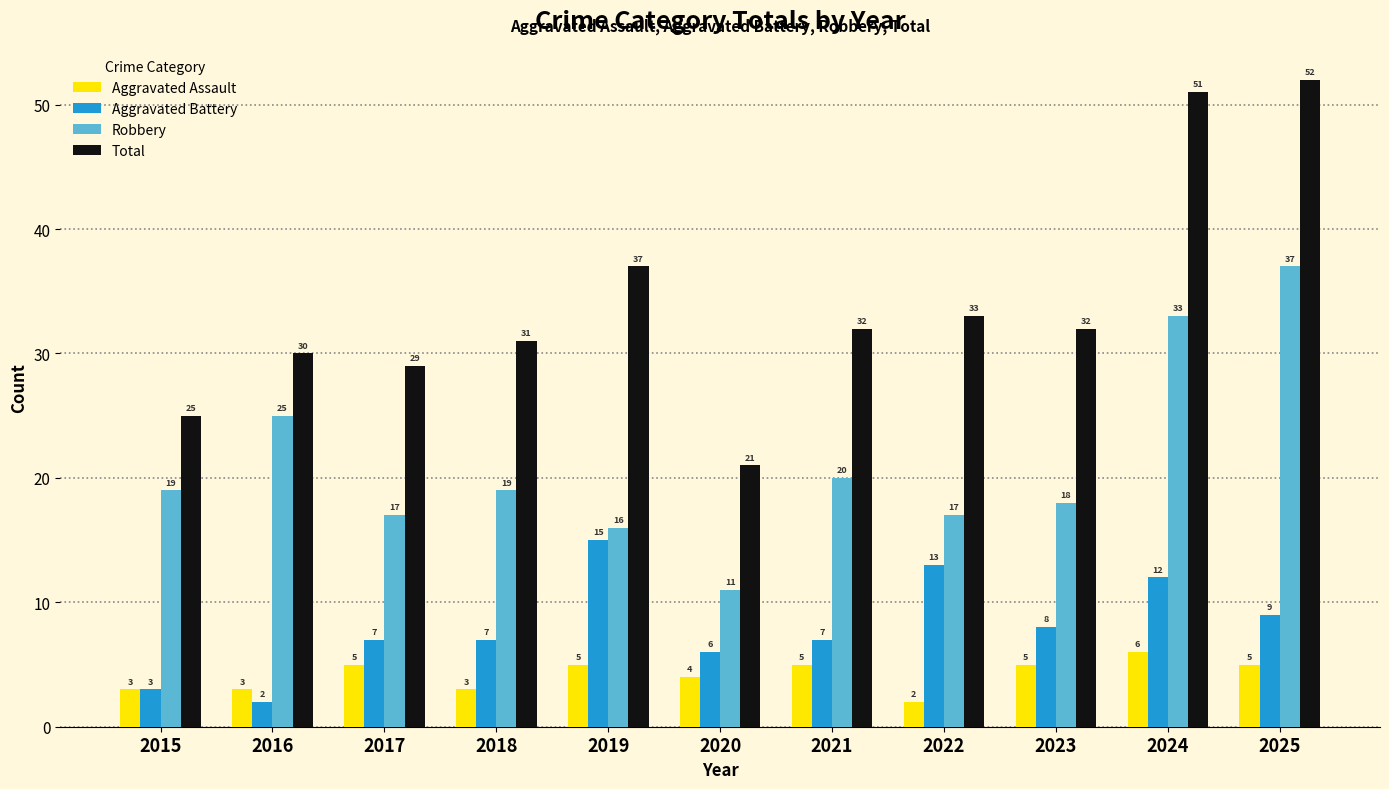

The value of Total at 2018 is 54. True or false?

False